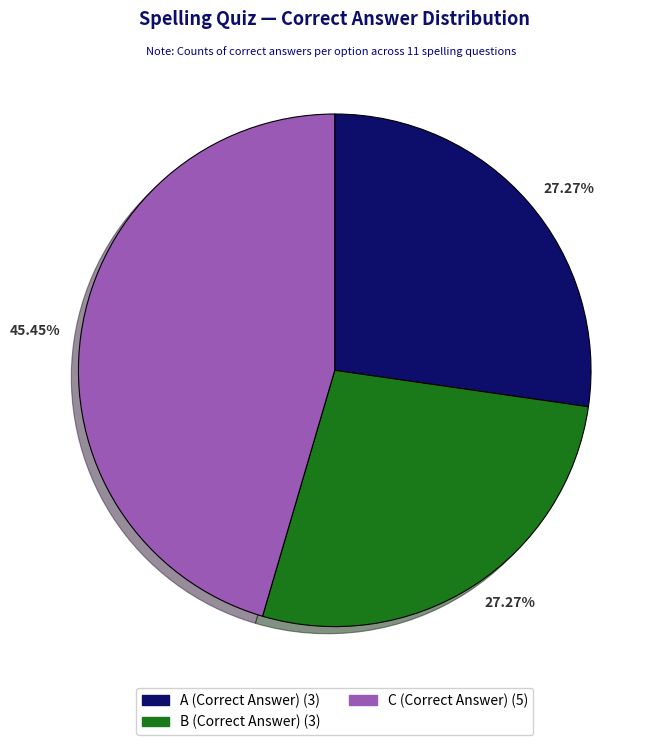

To the nearest percent, what is the average slice percentage?

33%